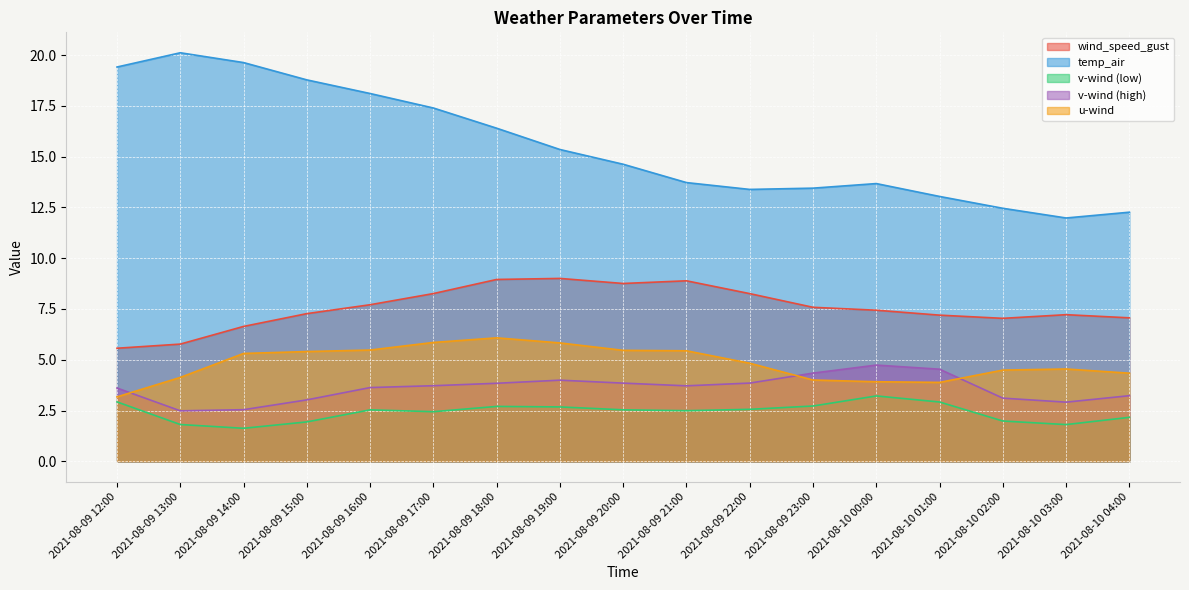

How many lines are shown in the chart?

5